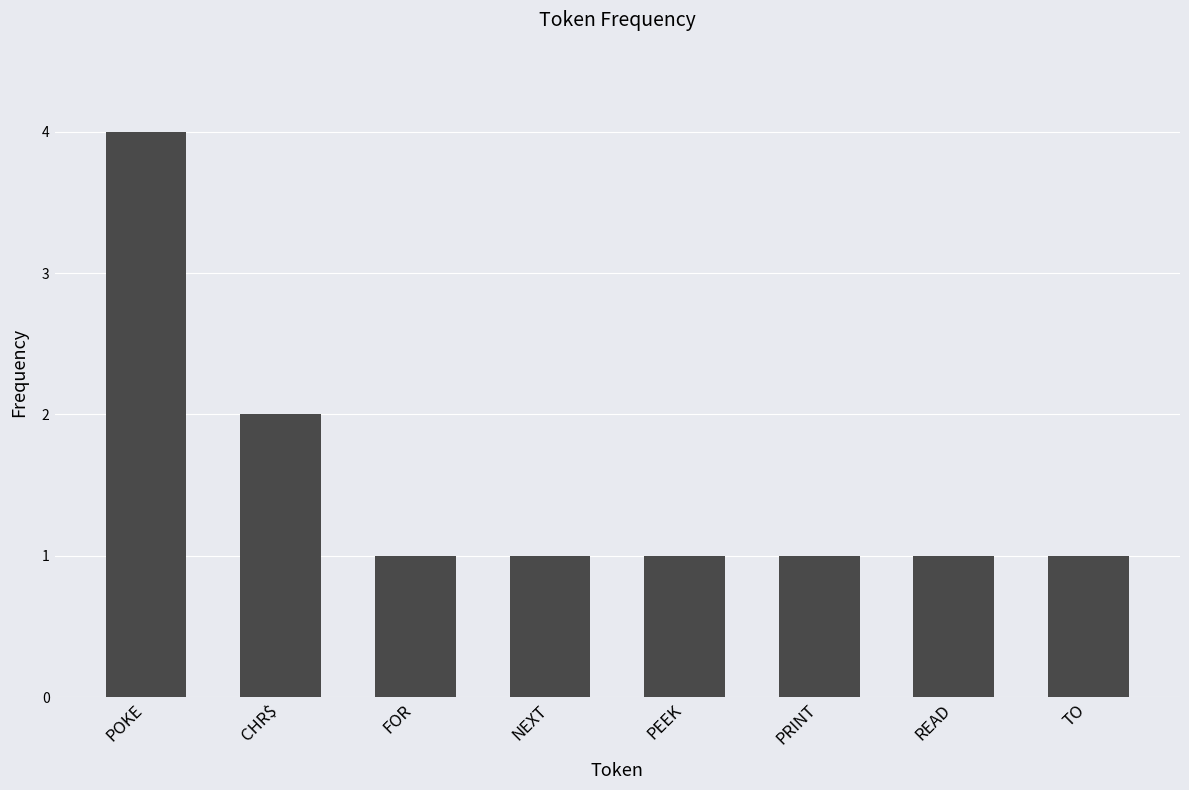

Between POKE and PEEK, which is larger?

POKE